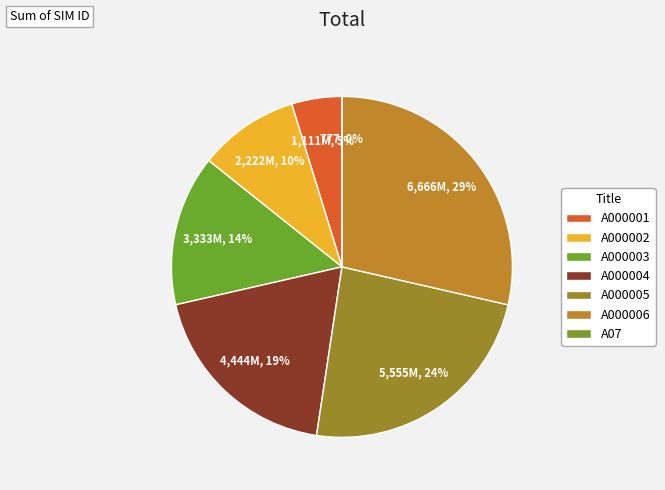

Is there a majority slice in this chart?

No